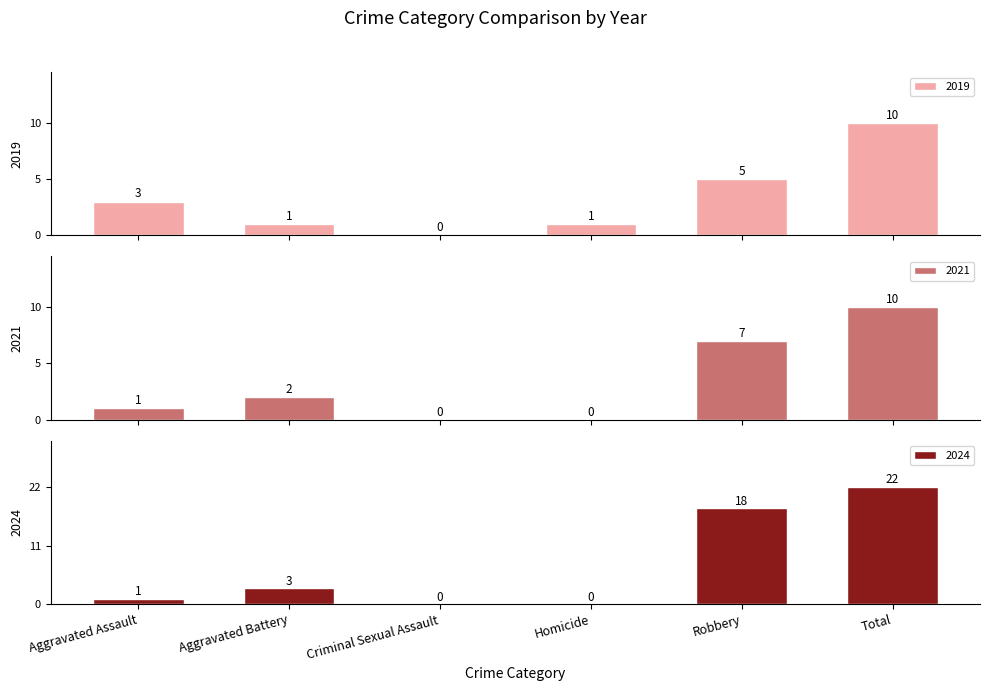

Reading left to right, extract all data points from this chart.

2019: 3	1	0	1	5	10
2024: 1	3	0	0	18	22
2021: 1	2	0	0	7	10